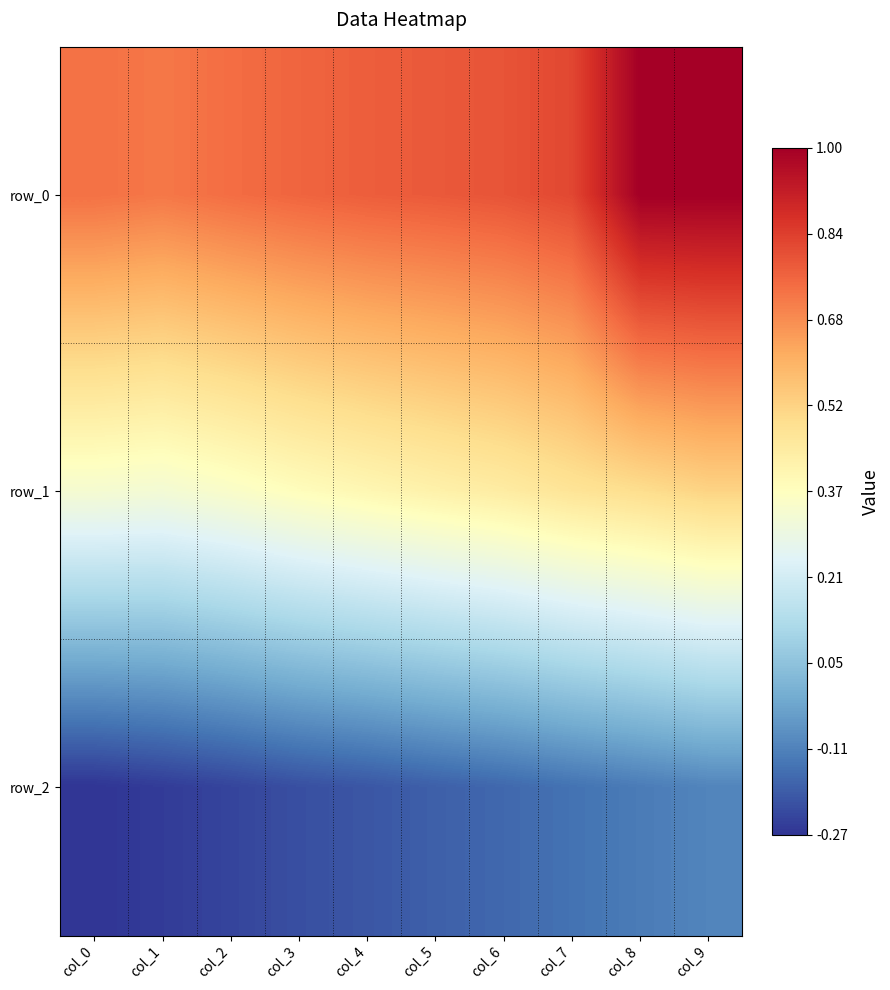

What is the difference between the maximum and minimum values in the row_1 series?

0.2